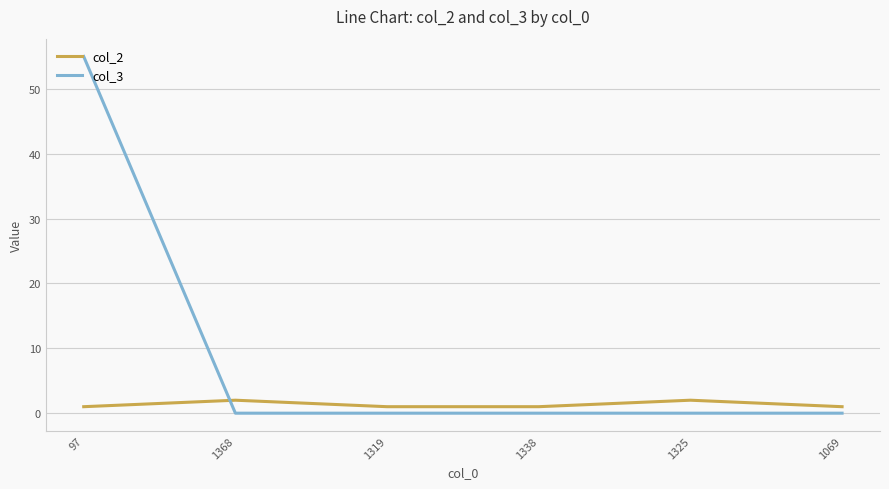

What position from the right is 1325?

2